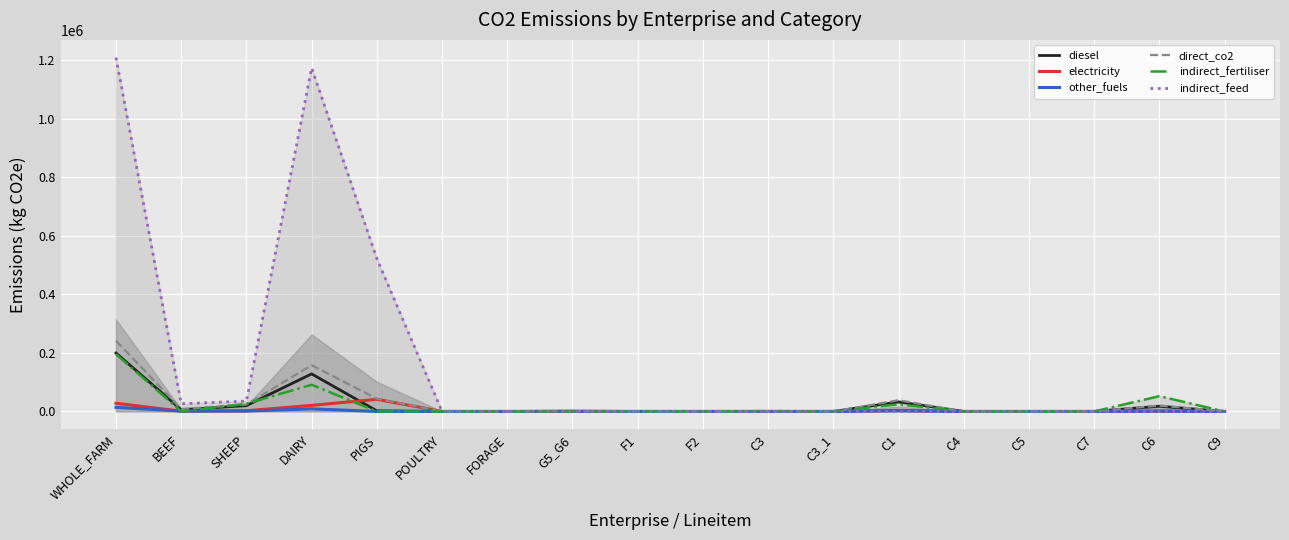

What are all the series names shown in the legend?

diesel, electricity, other_fuels, direct_co2, indirect_fertiliser, indirect_feed